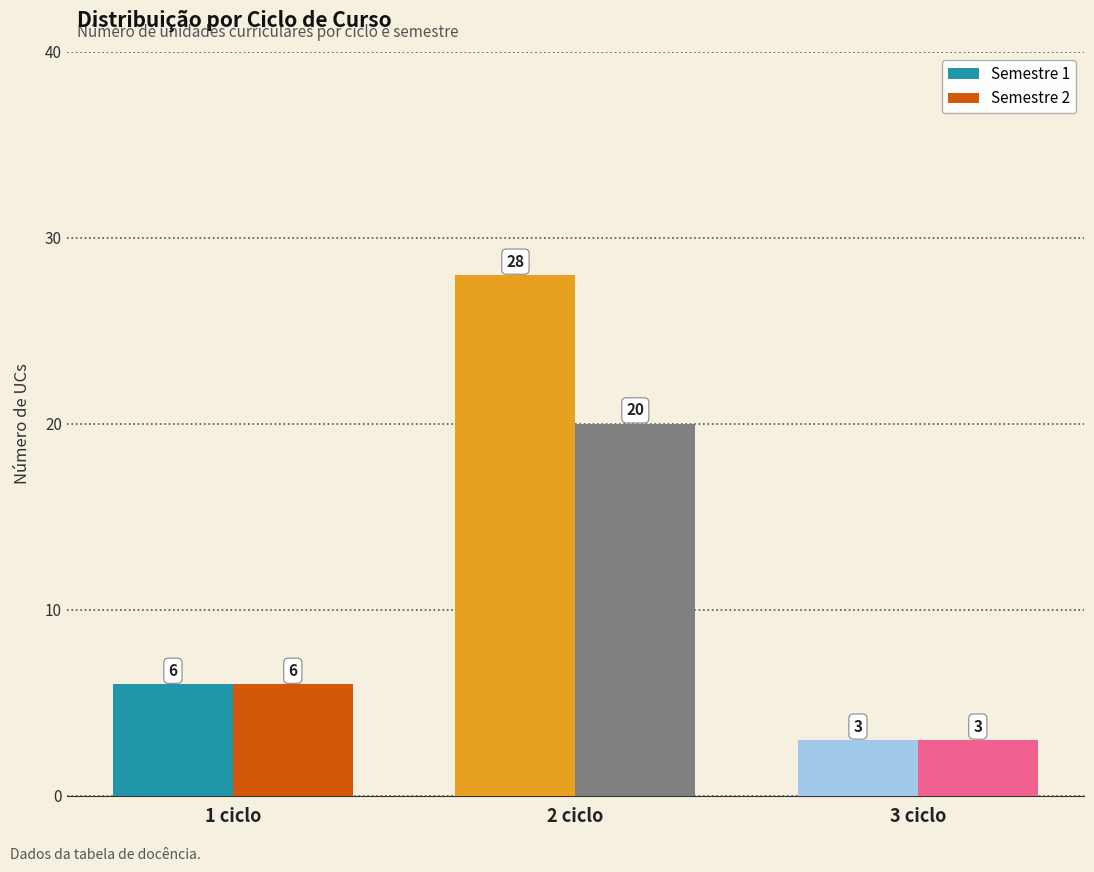

Reading left to right, what are all the values shown in this chart?

Semestre 1: 6	28	3
Semestre 2: 6	20	3